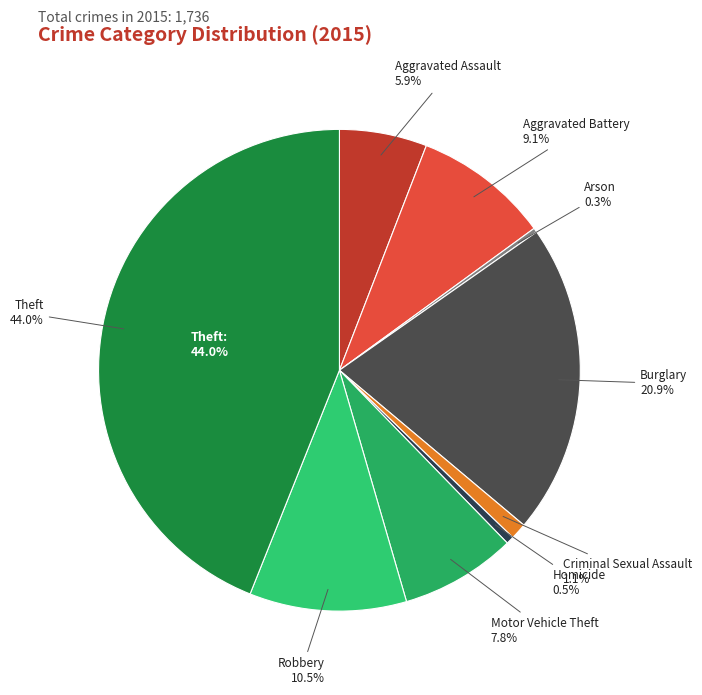

Which has a higher value, Robbery or Burglary?

Burglary